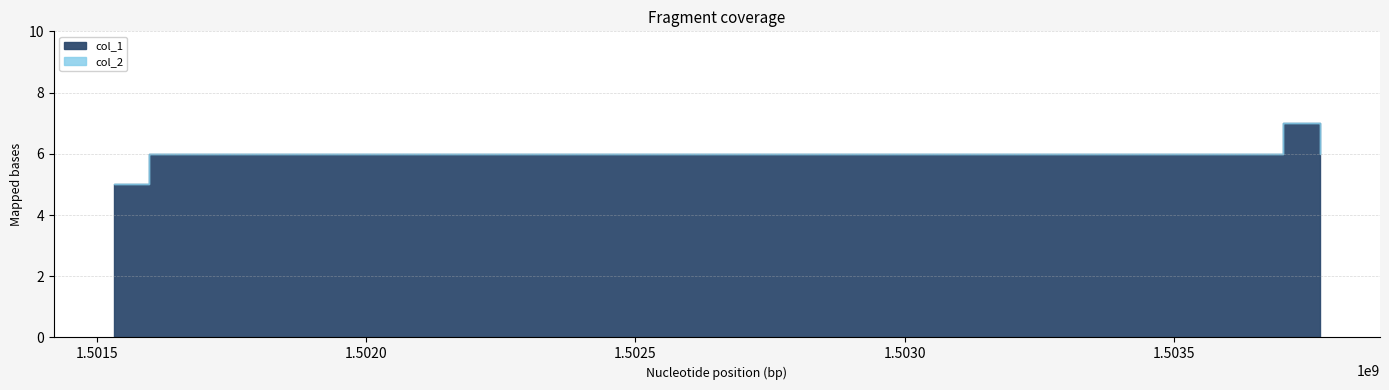

How many lines are shown in the chart?

2